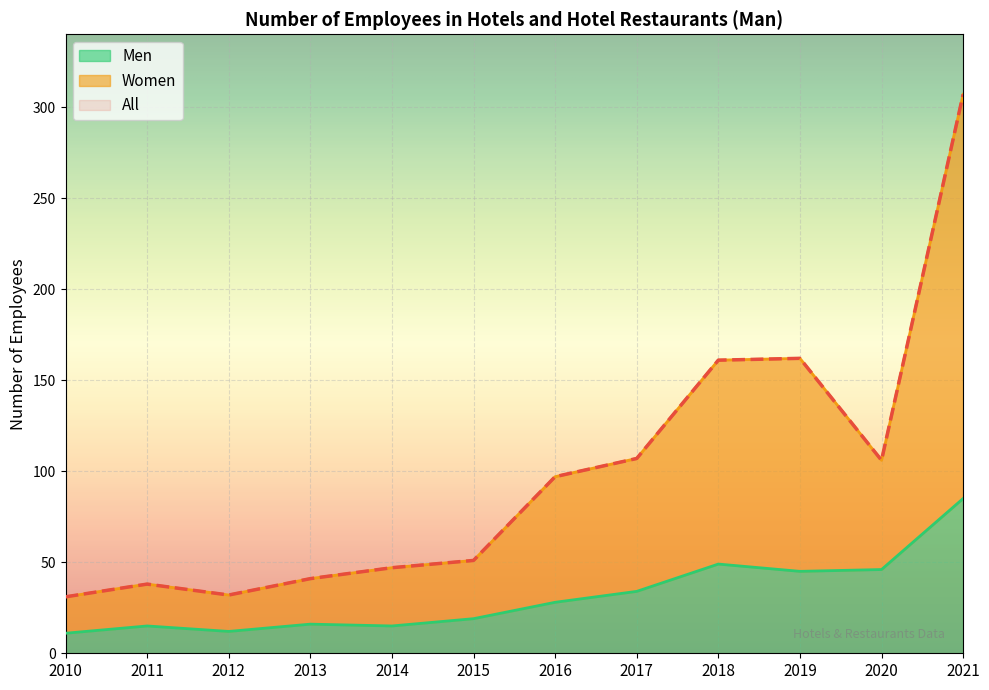

Is it true that Men equals 46 at 2020?

True